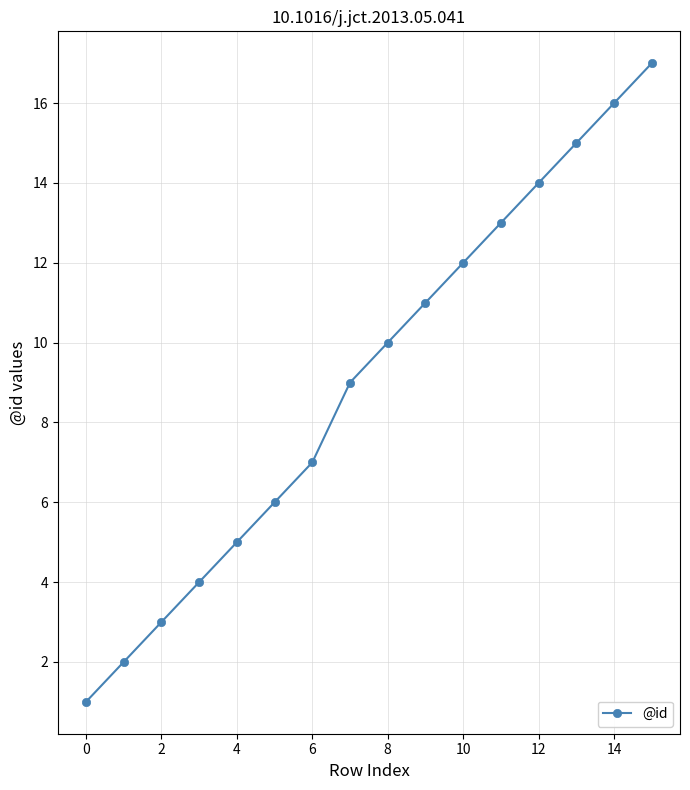

Does the chart display data point markers on the line(s)?

Yes